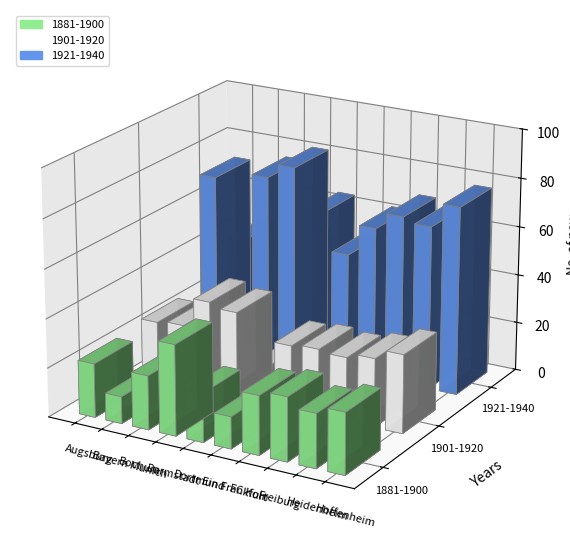

What is the approximate value of 1901-1920 at Darmstadt?

35